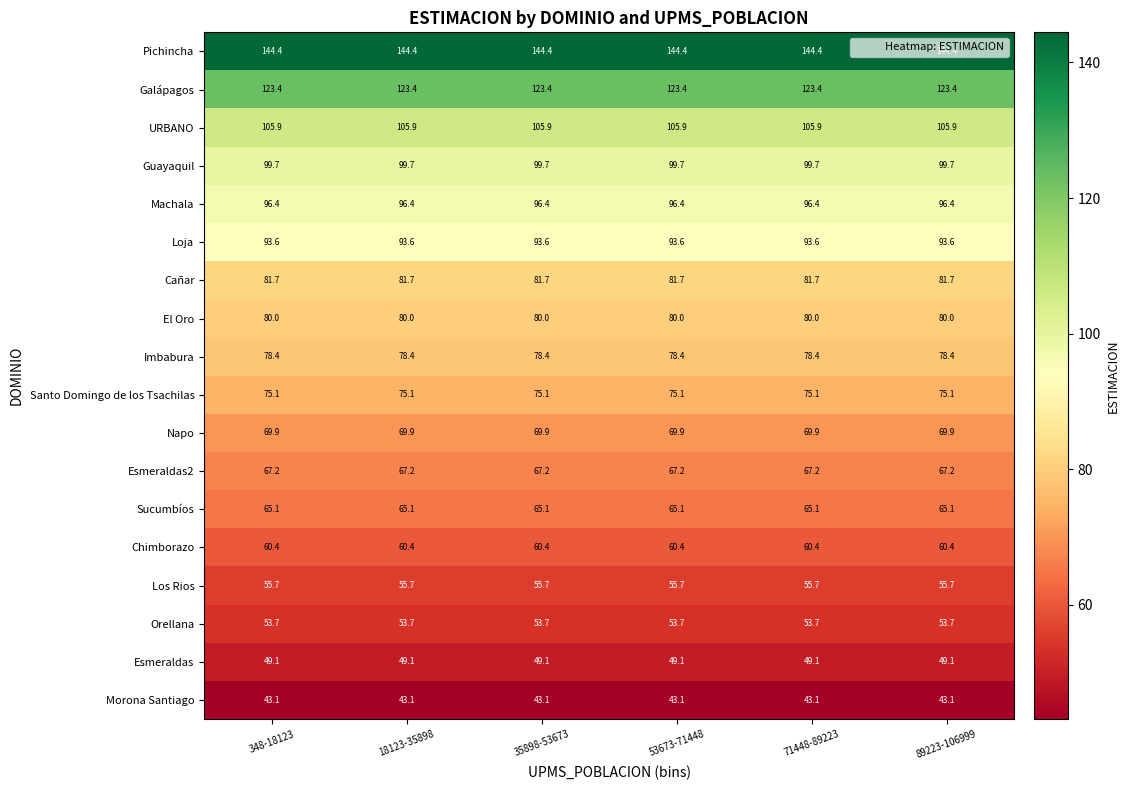

What is the difference between the highest and lowest values at 89223-106999?

101.3